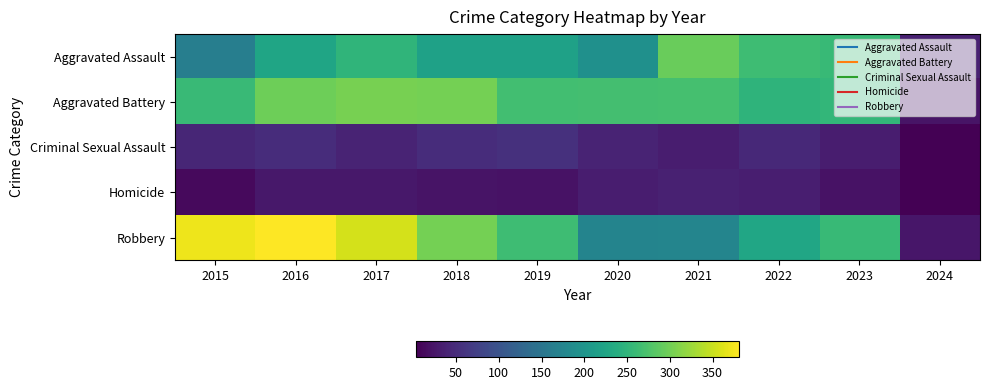

Which series changed the most between 2015 and 2020?

Robbery